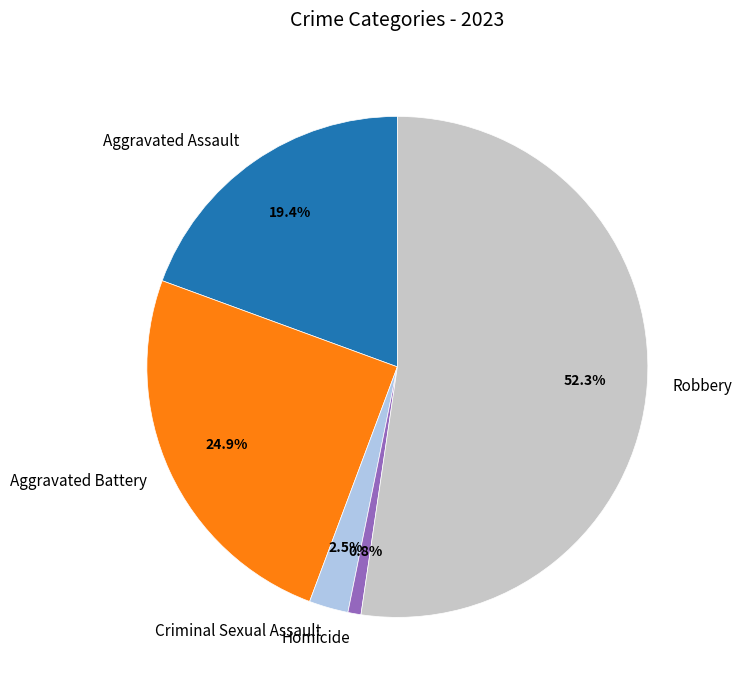

What portion of the pie excludes Aggravated Assault?

80.6%